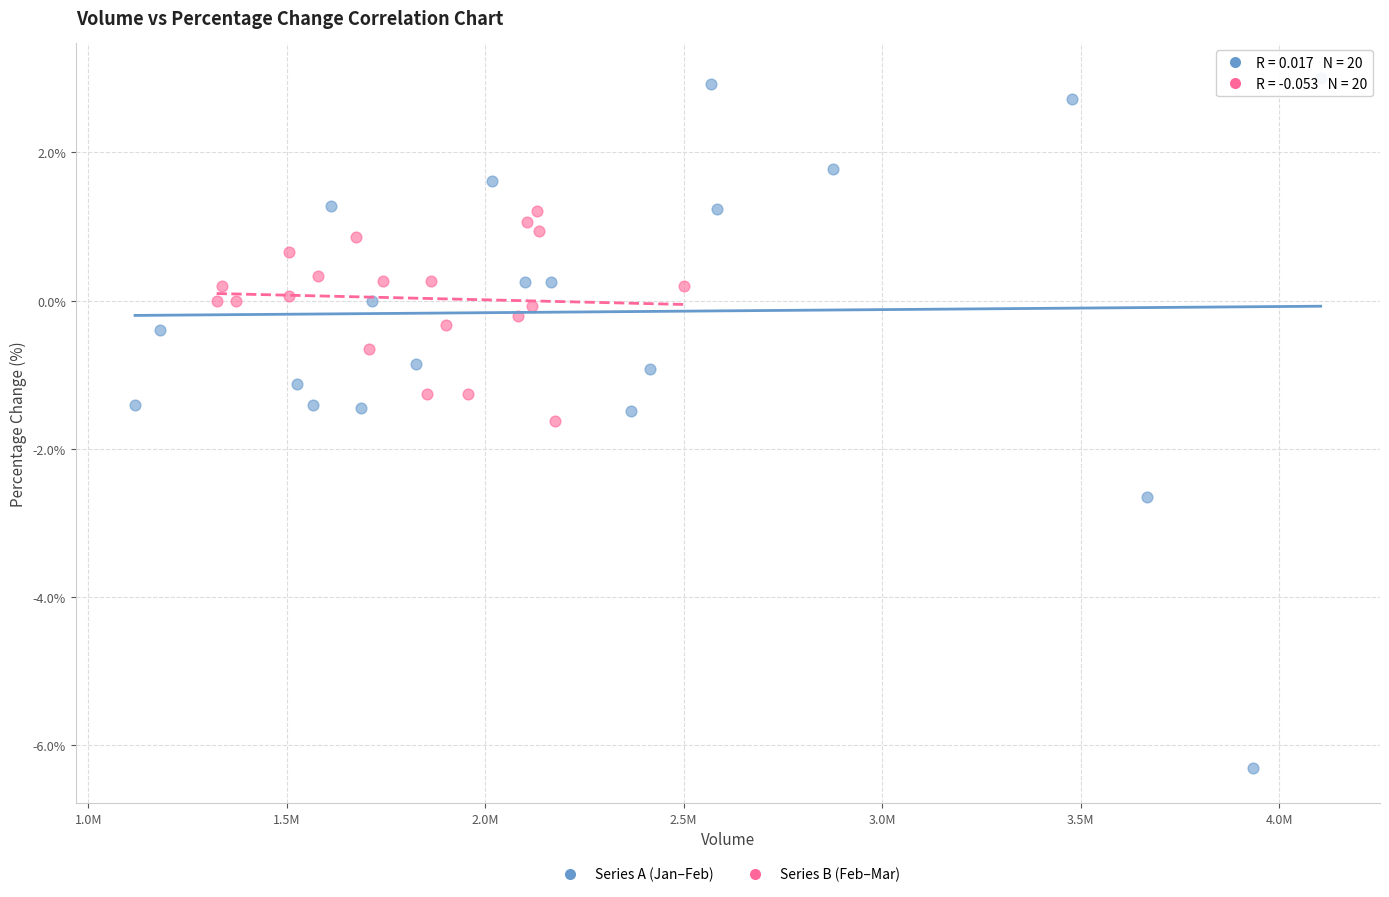

Which series has the largest Y range (max minus min)?

Series A (Jan–Feb)